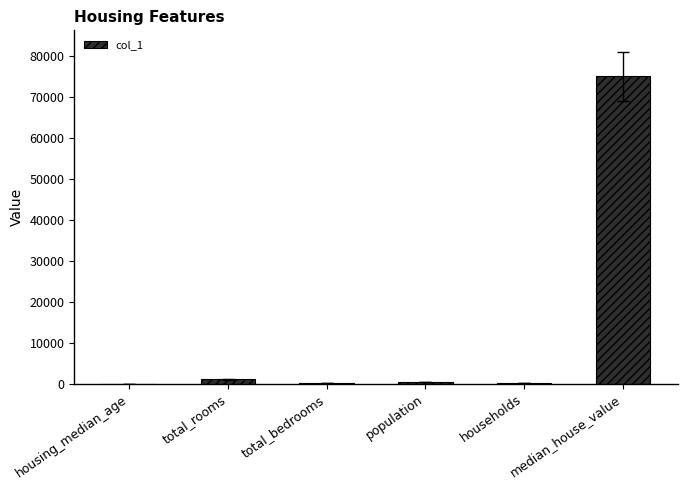

What is the ratio of the value at total_rooms to the value at total_bedrooms?

5.0